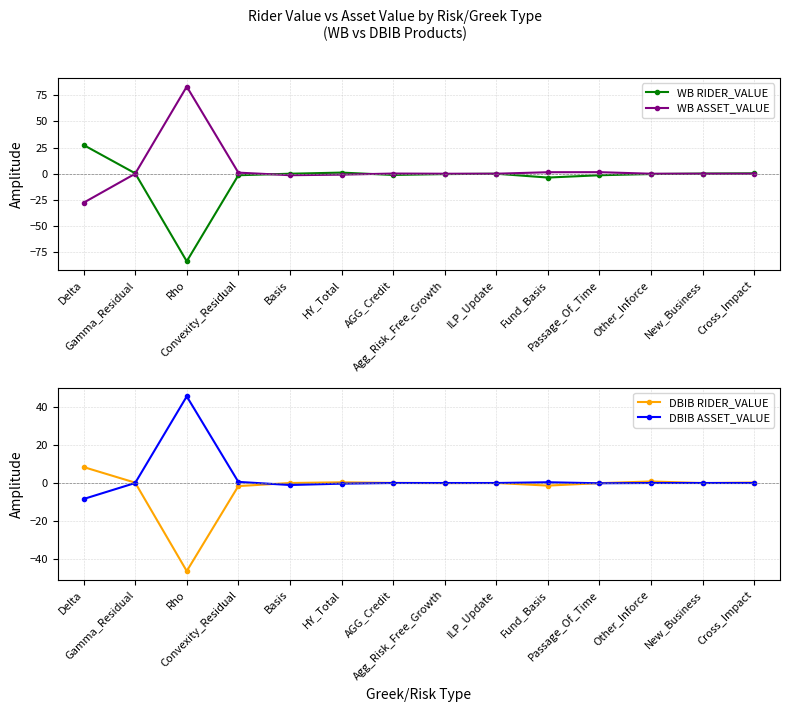

At which category does the chart reach its minimum across all series?

Rho